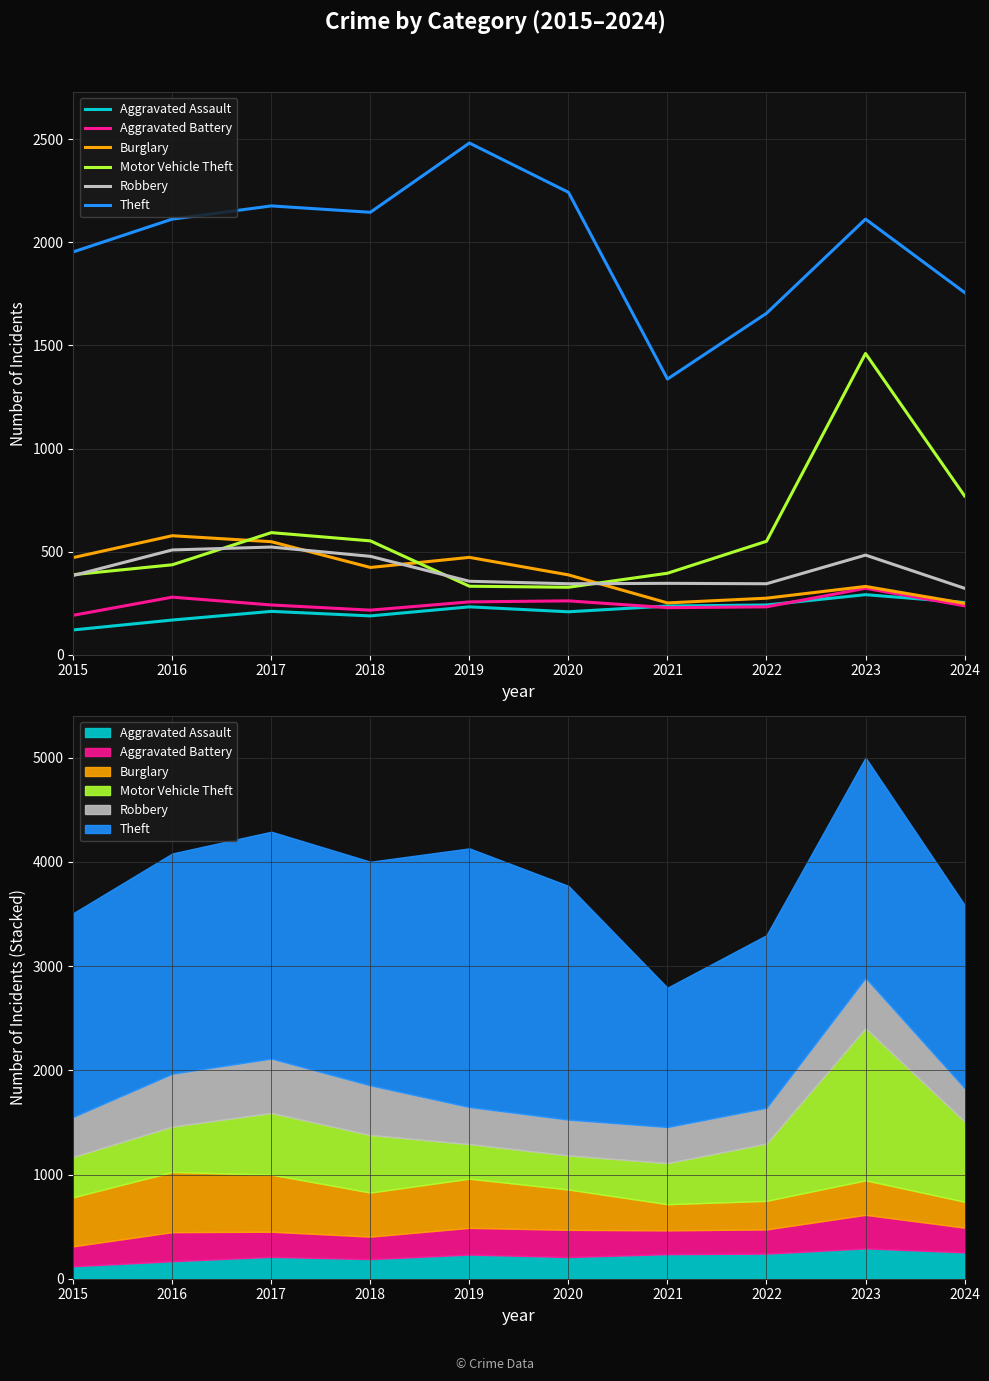

Read the Motor Vehicle Theft value at 2018, to the nearest 10.

550